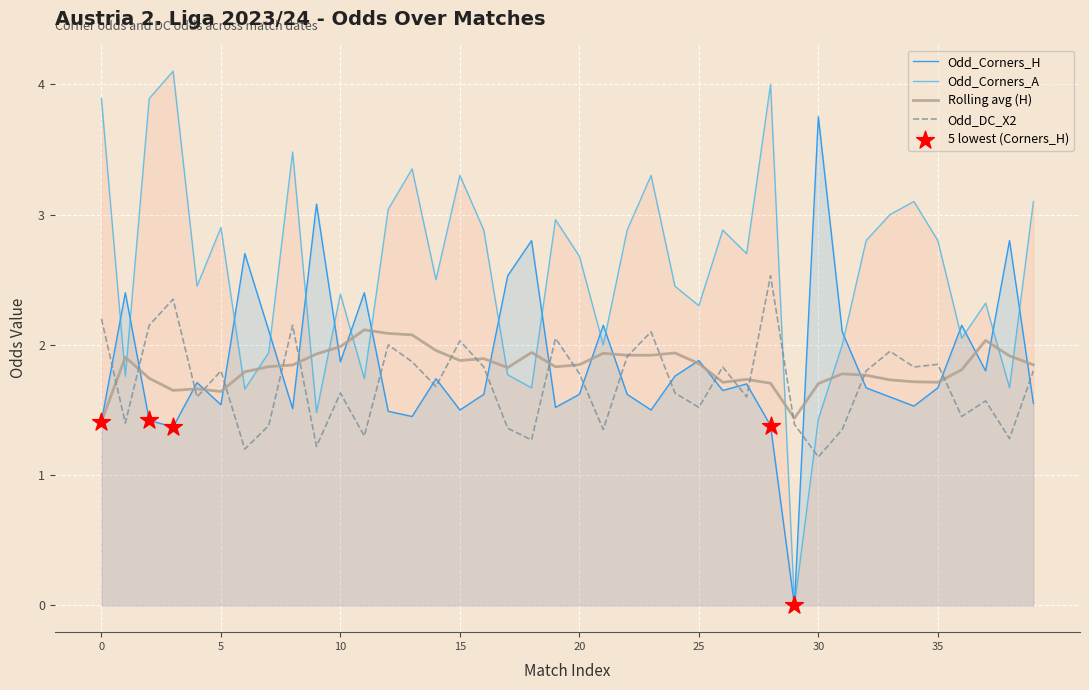

Which series contains the highest Y value?

Odd_Corners_A